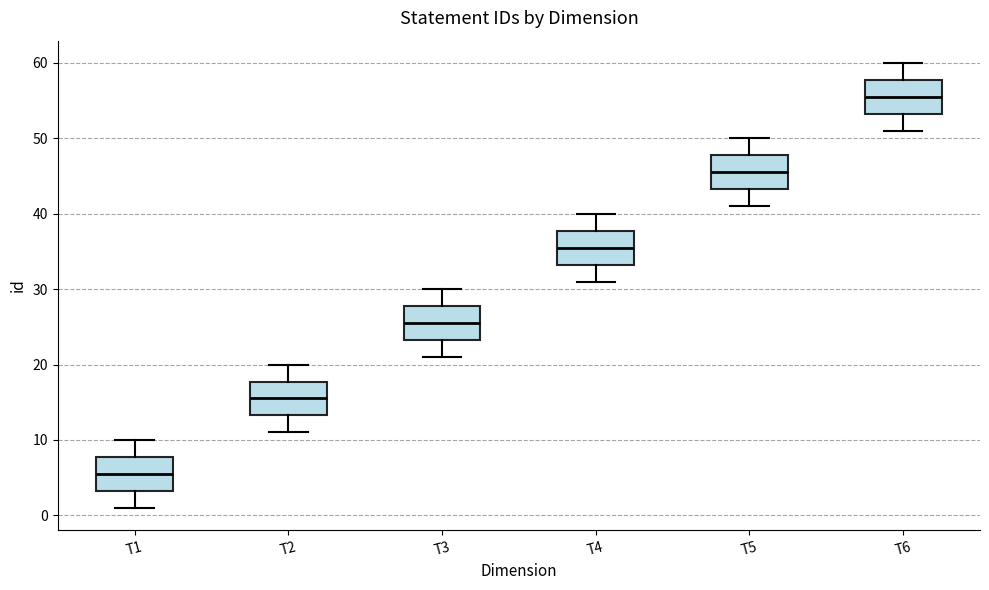

Which box has the highest median line?

T6